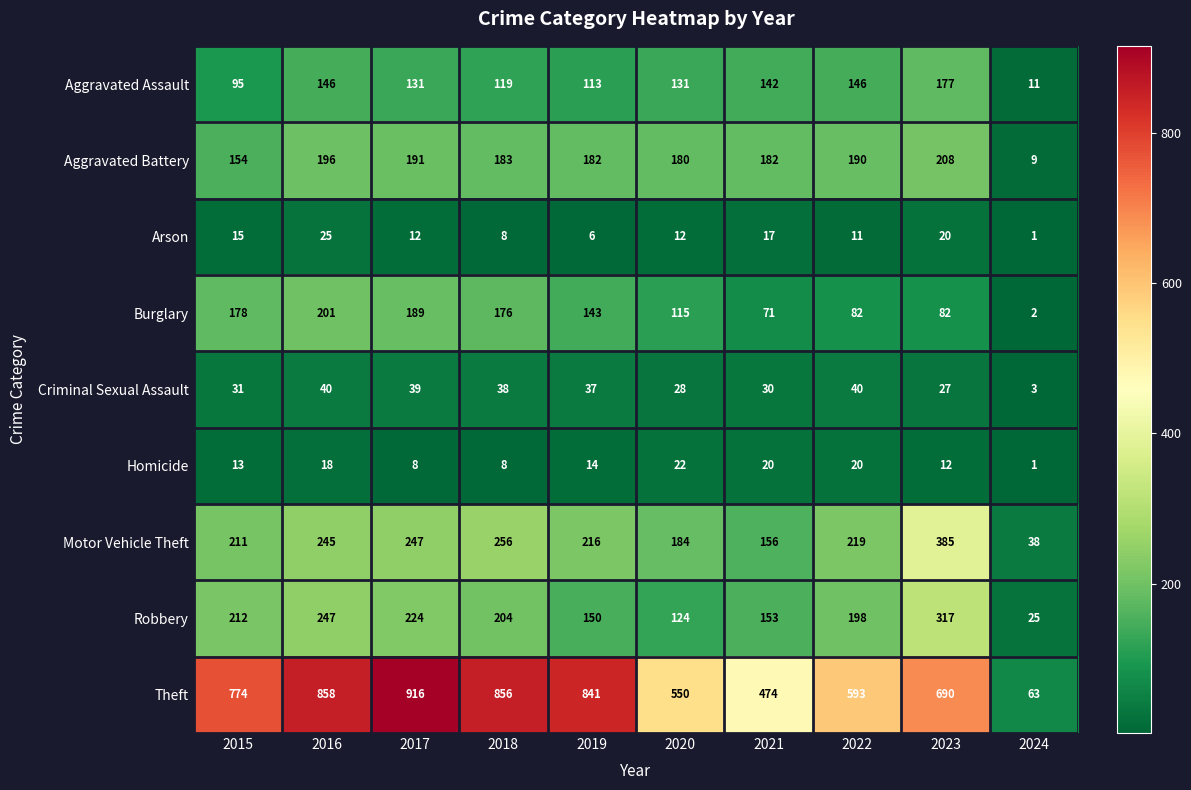

Between 2016 and 2020, which series saw the biggest shift?

Theft